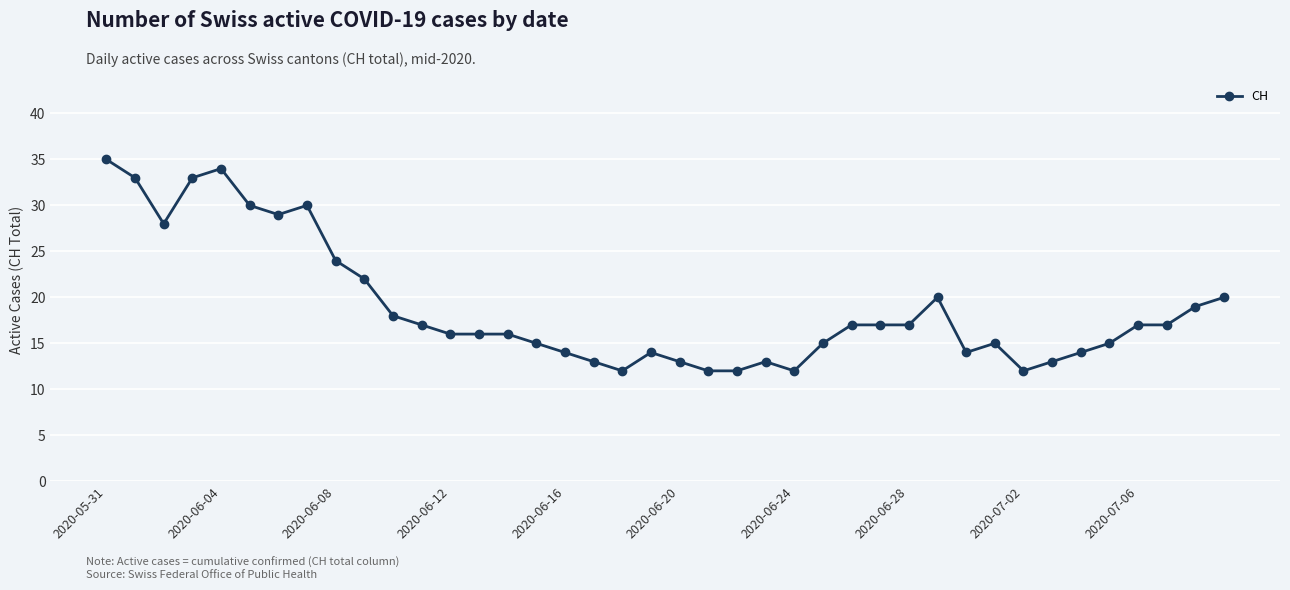

What is the minimum value shown in the chart?

12